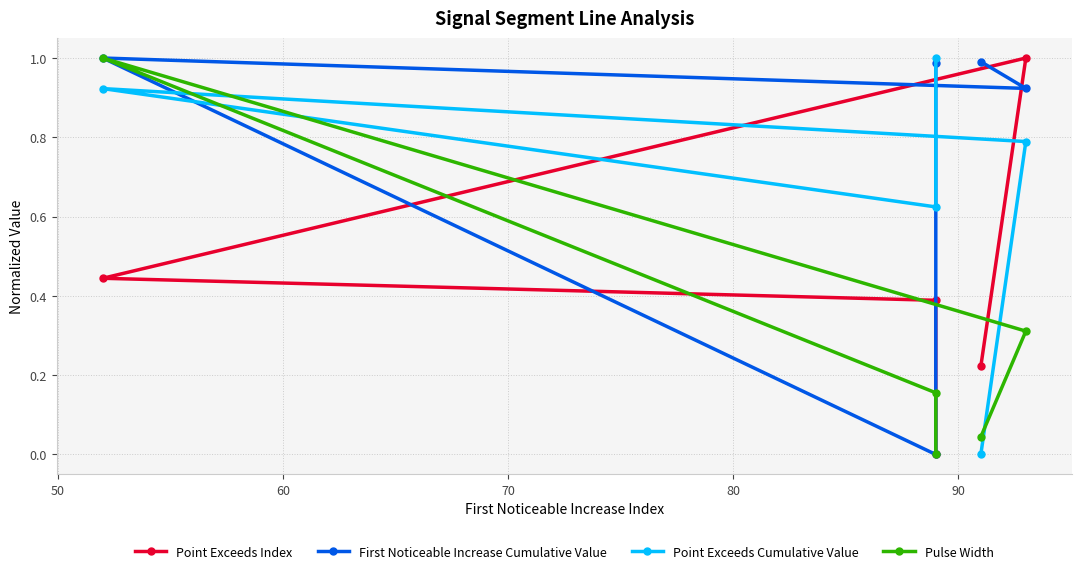

Rank the series by their average value, from highest to lowest.

First Noticeable Increase Cumulative Value, Point Exceeds Cumulative Value, Point Exceeds Index, Pulse Width